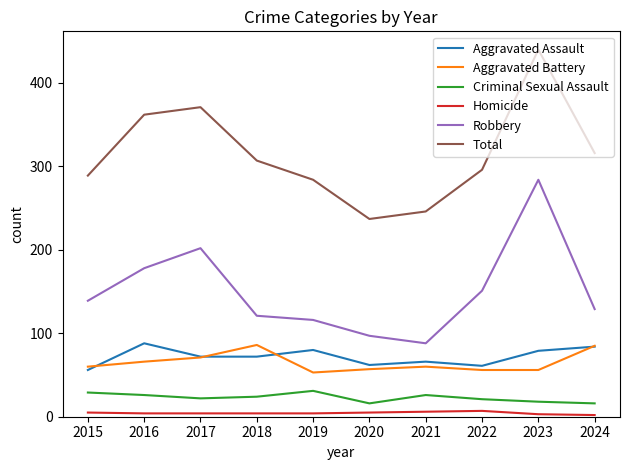

What is the sum of all Aggravated Assault values?

720